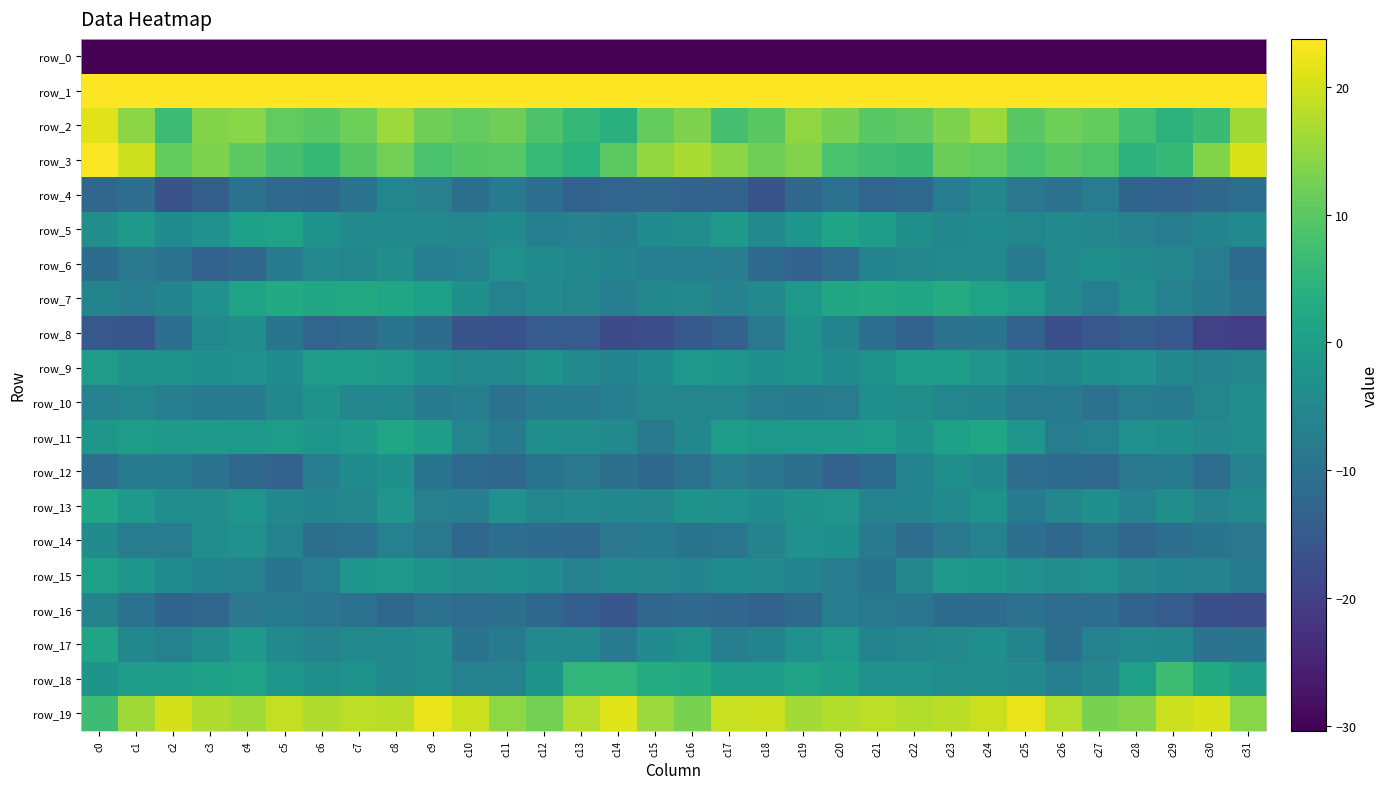

At which label is row_18 closest to 0?

c31